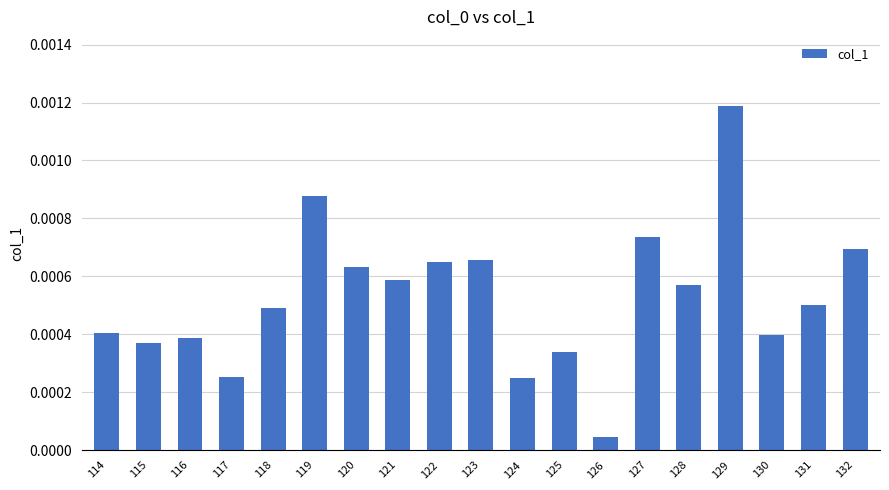

At which category does the chart reach its peak across all series?

129